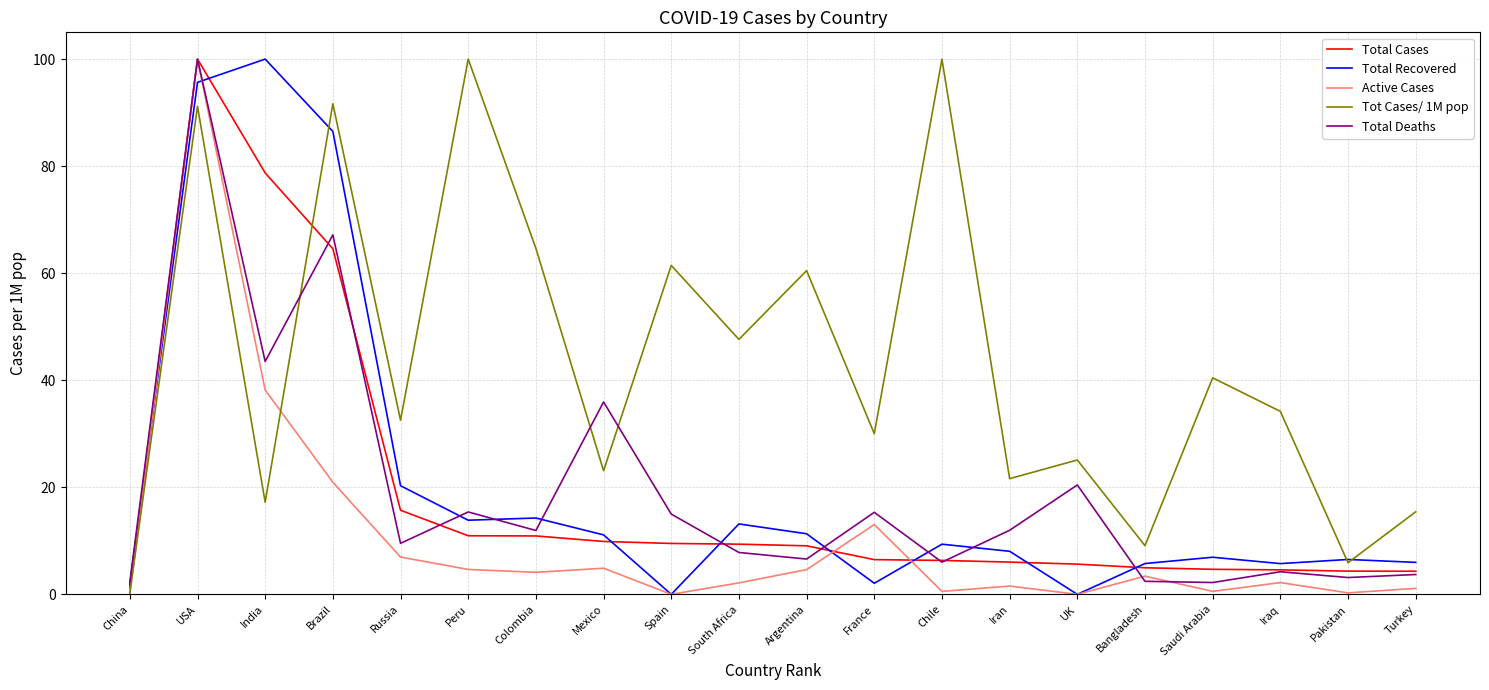

True or false: Total Cases and Total Recovered cross at least once.

True